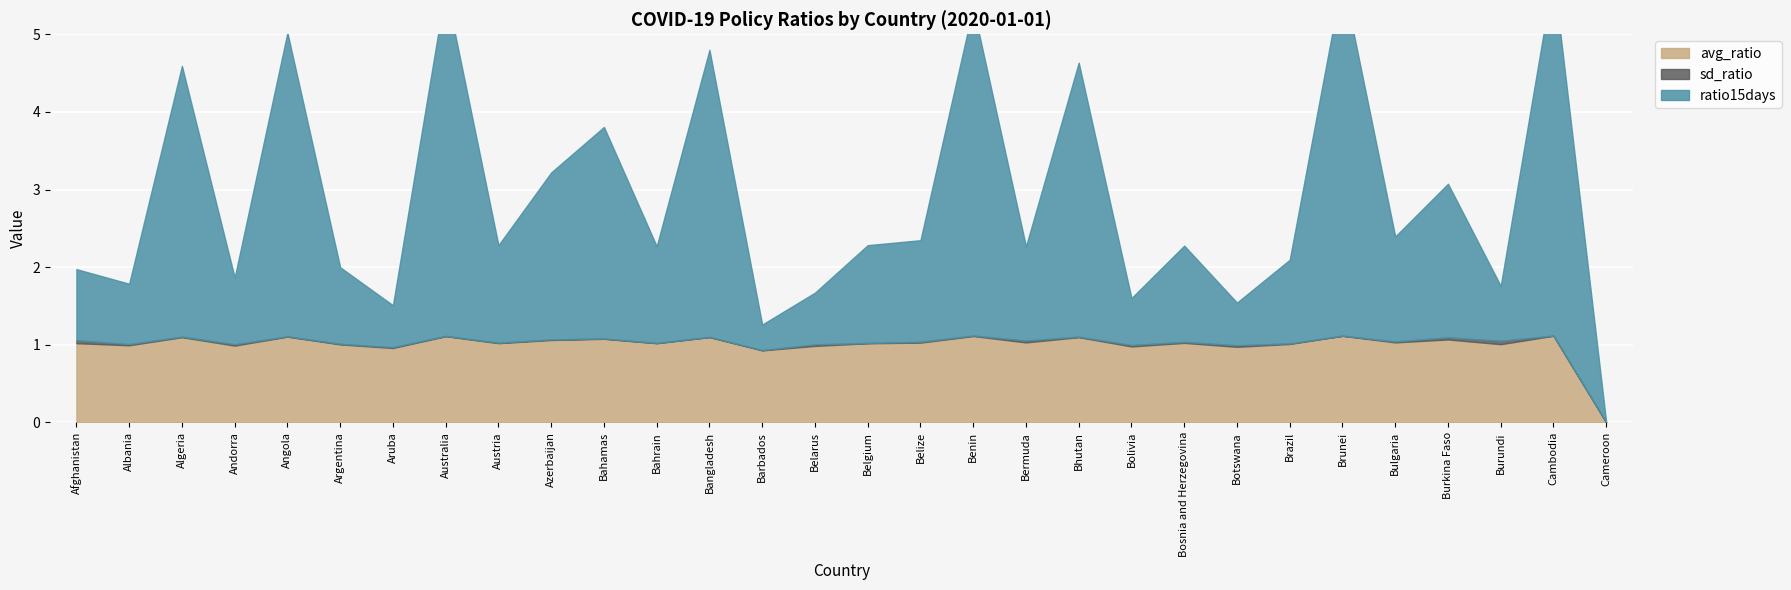

What is the difference between the highest and lowest values at Benin?

4.2